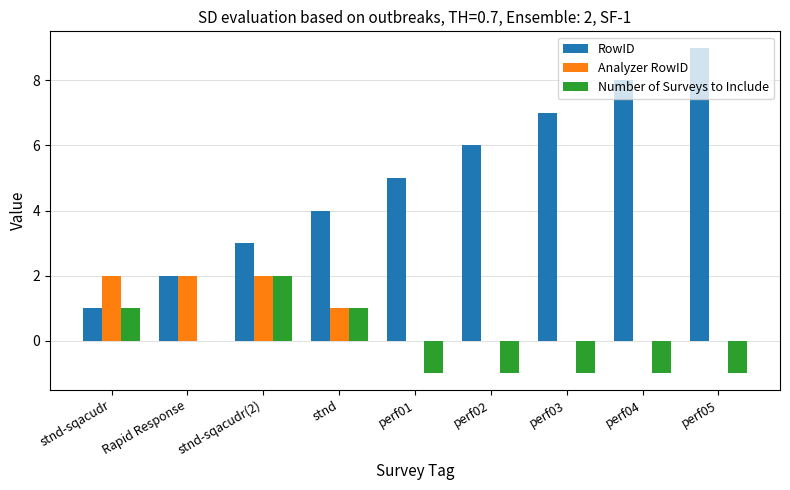

Between stnd and perf04, which series saw the biggest shift?

RowID